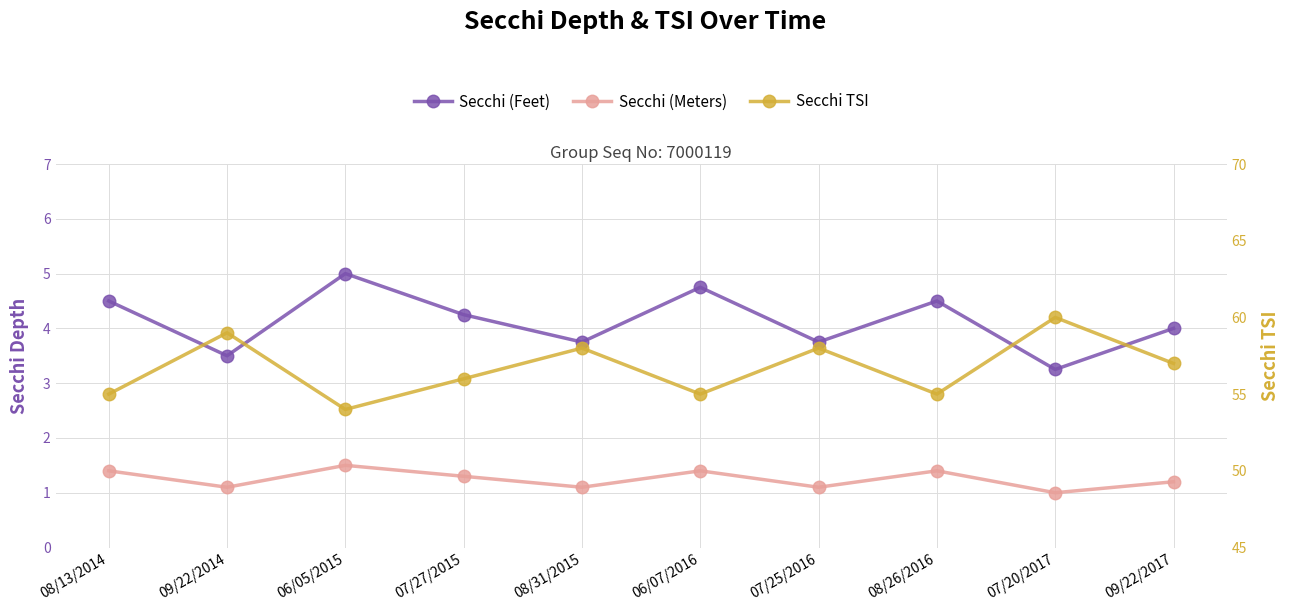

The Secchi TSI series shows 30.2 at 09/22/2014. True or false?

False